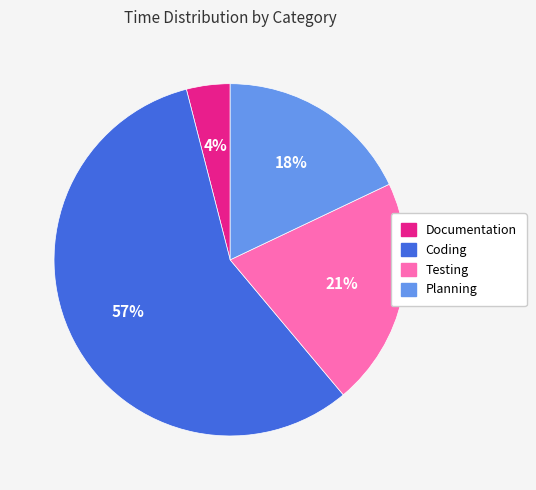

Rank the categories by value from highest to lowest.

Coding, Testing, Planning, Documentation